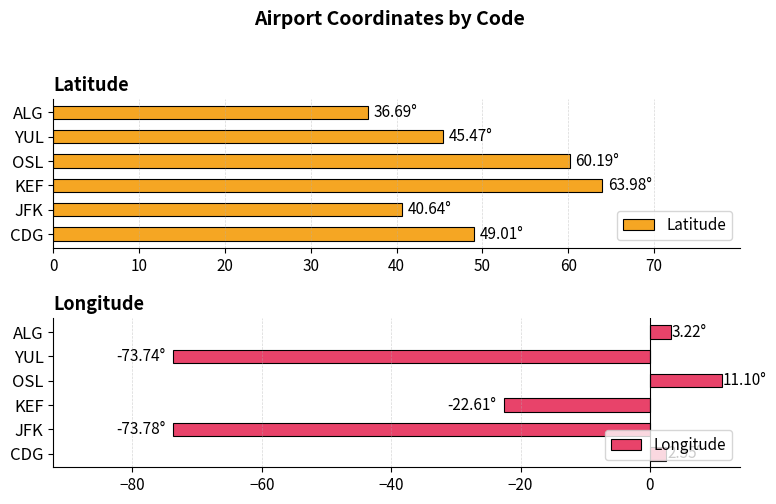

What is the lowest value of the Longitude series?

-73.8